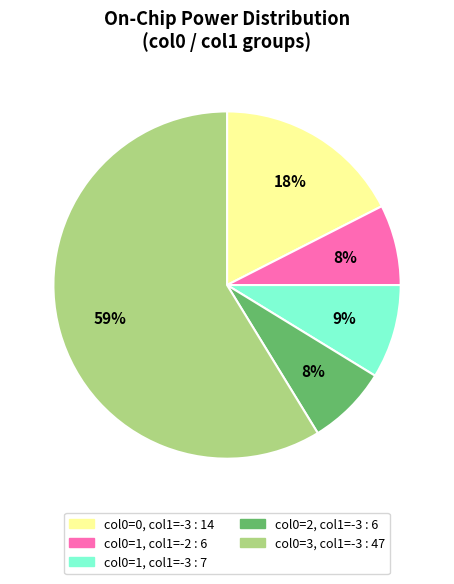

Is there any slice that represents more than half of the pie?

Yes